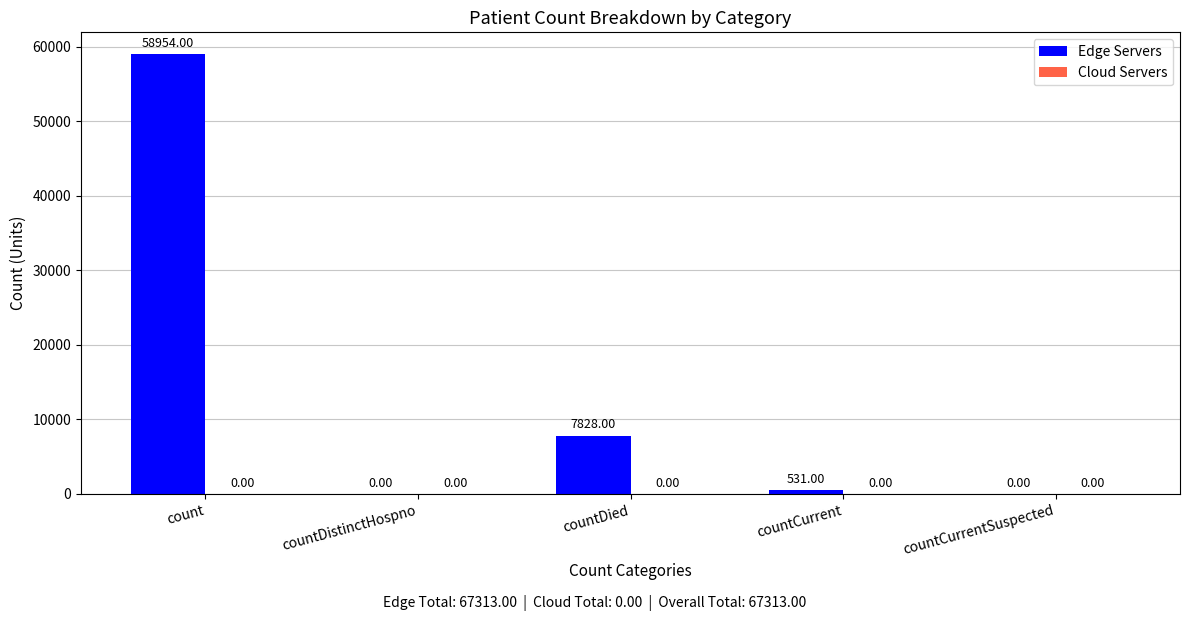

At which label does the data first exceed 531?

count